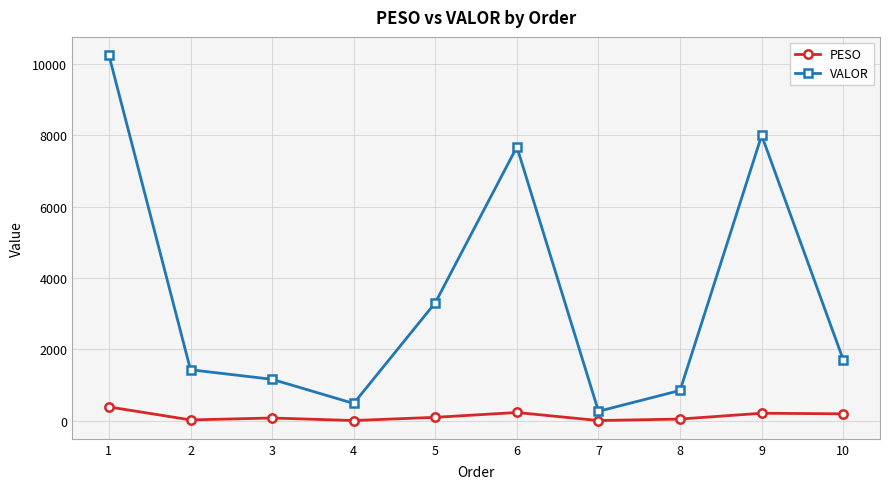

At which category is the sum across all series the highest?

1